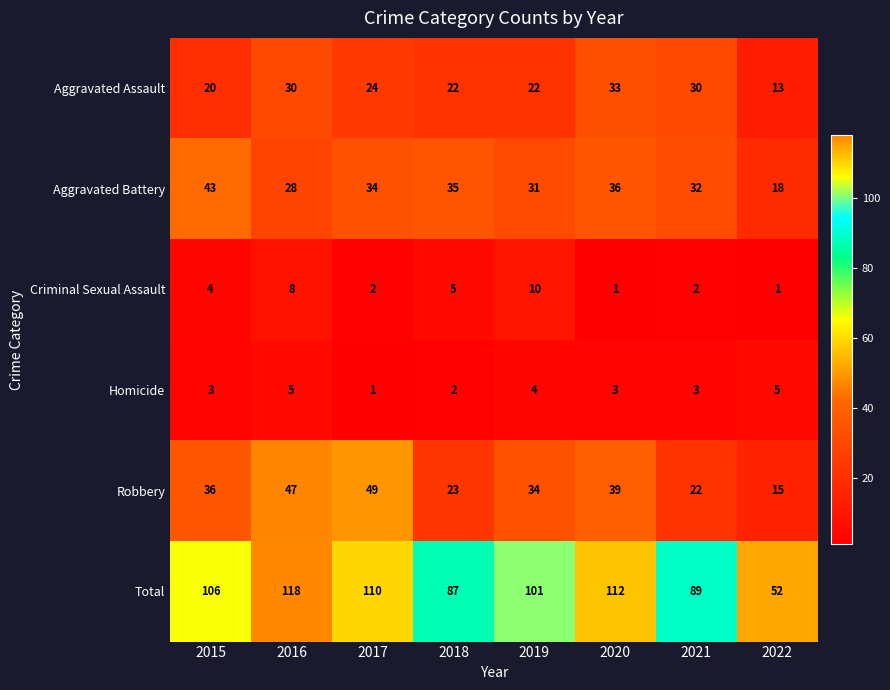

List the series in order of their peak value, lowest first.

Homicide, Criminal Sexual Assault, Aggravated Assault, Aggravated Battery, Robbery, Total